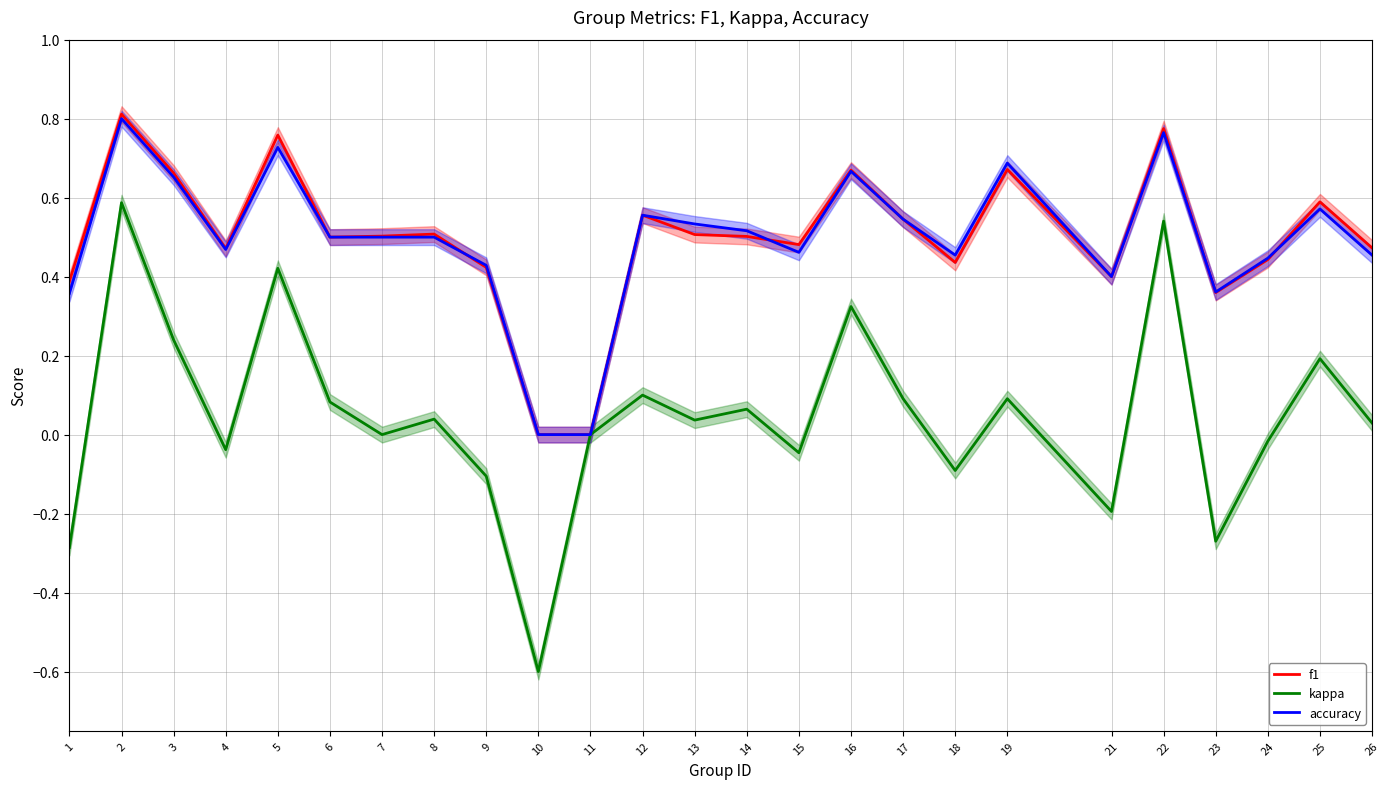

What is the spread (max minus min) of values at 15?

0.5